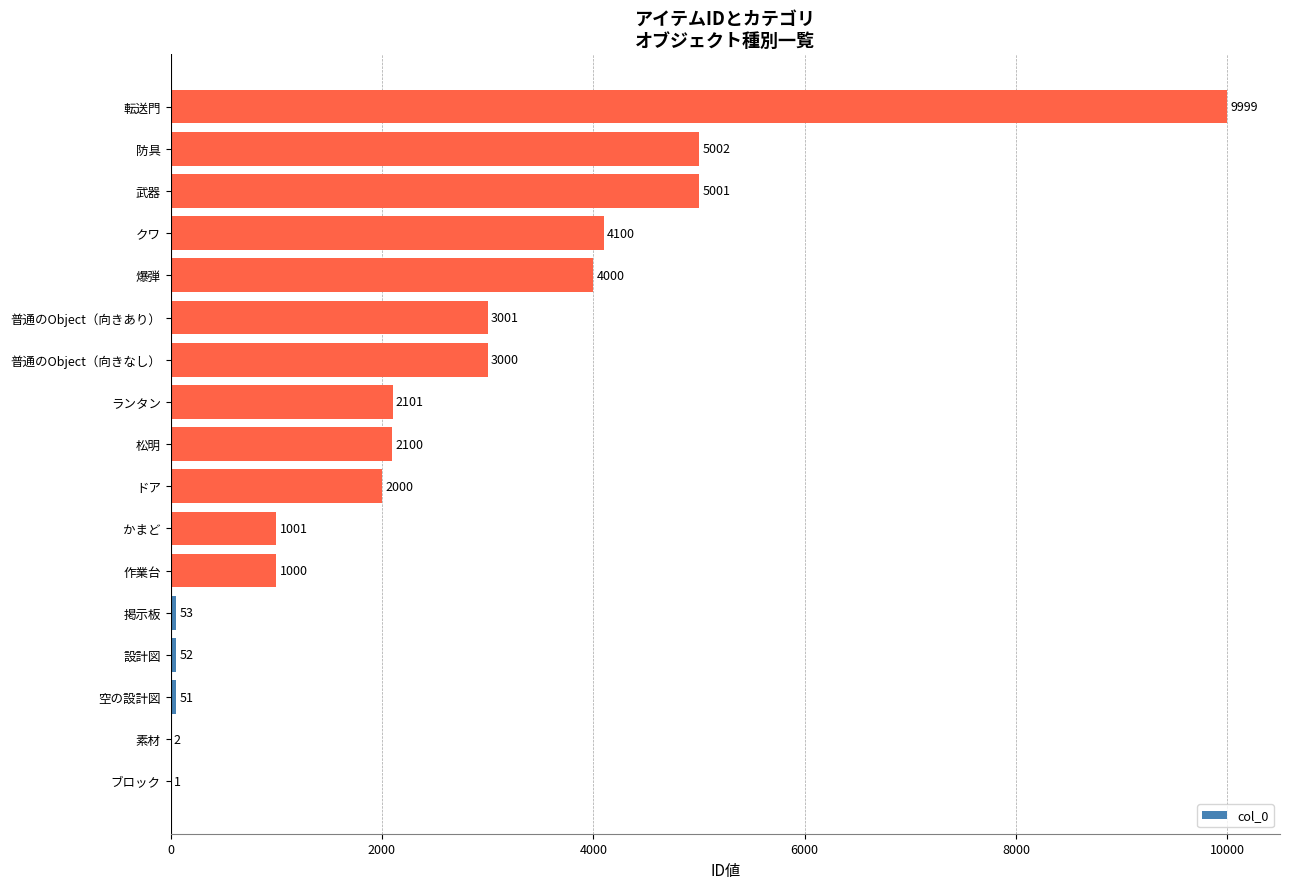

Which label corresponds to the largest value in the chart?

転送門